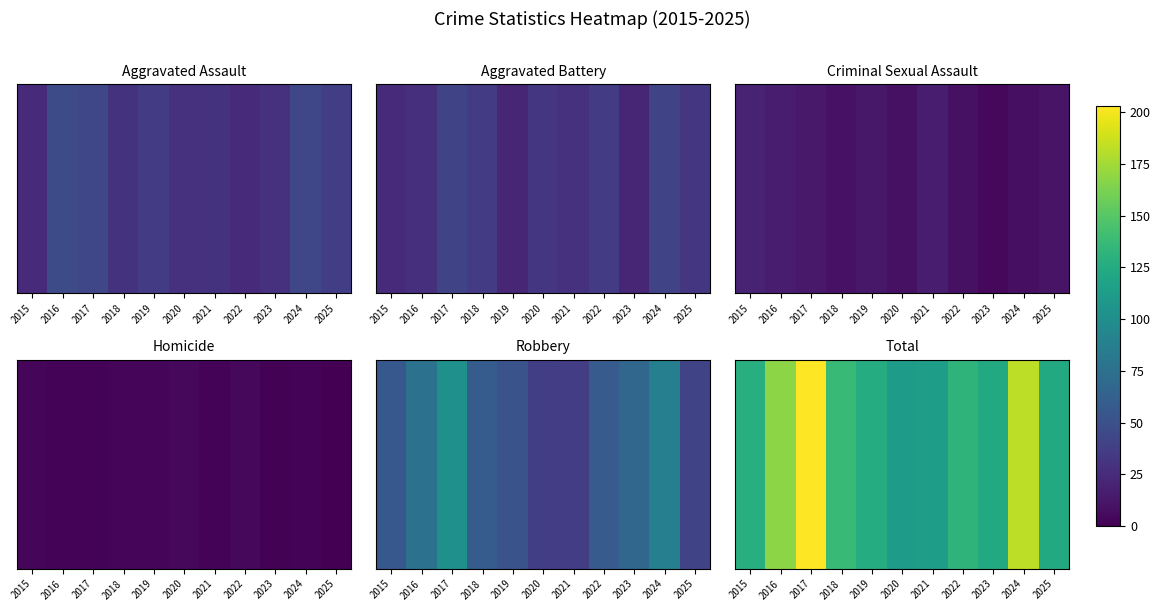

What is the difference between the maximum and minimum values?

91